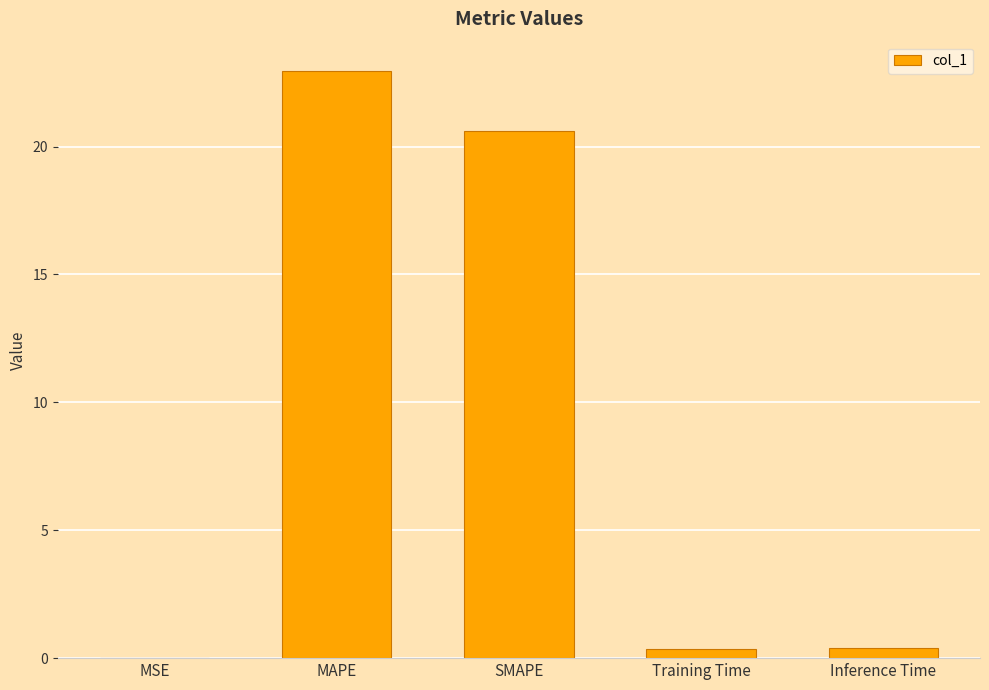

Which category has the highest value across all series?

MAPE